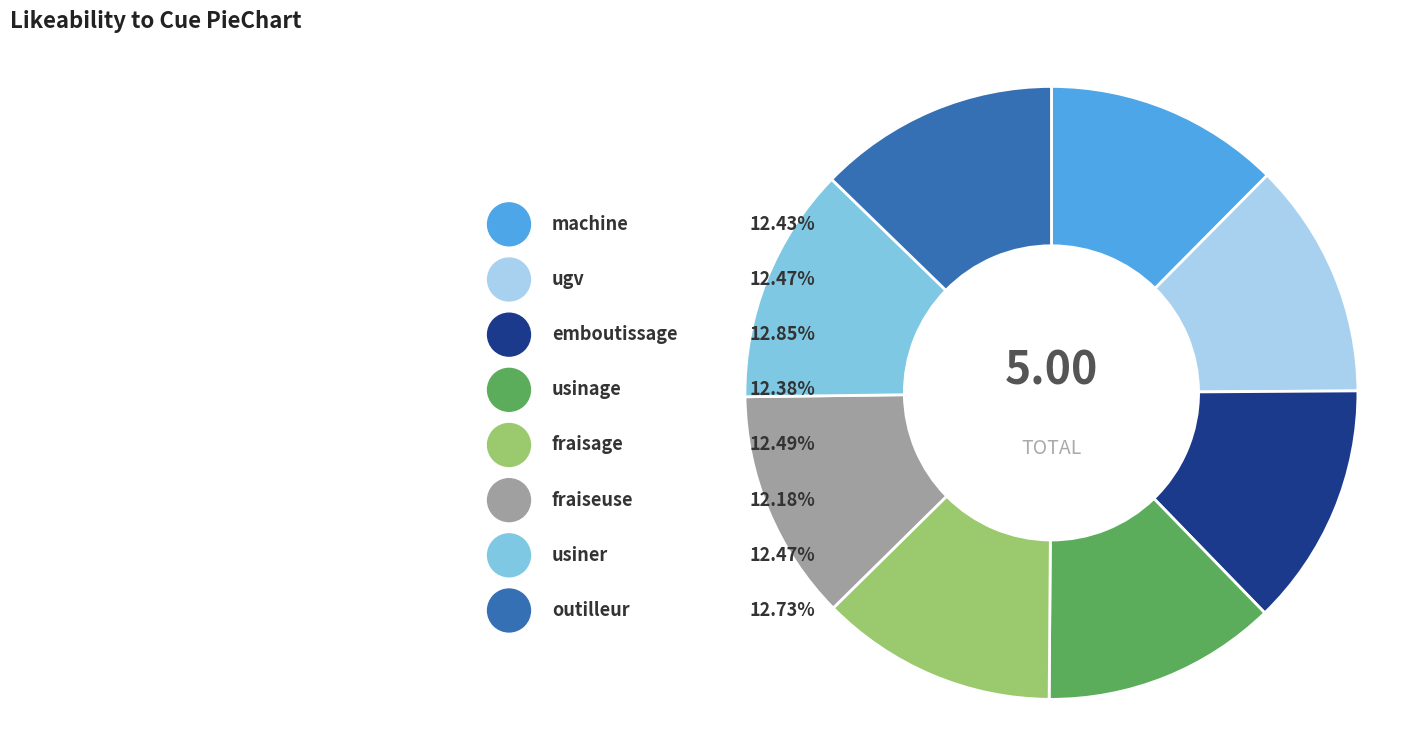

How many slices are in this pie chart?

8